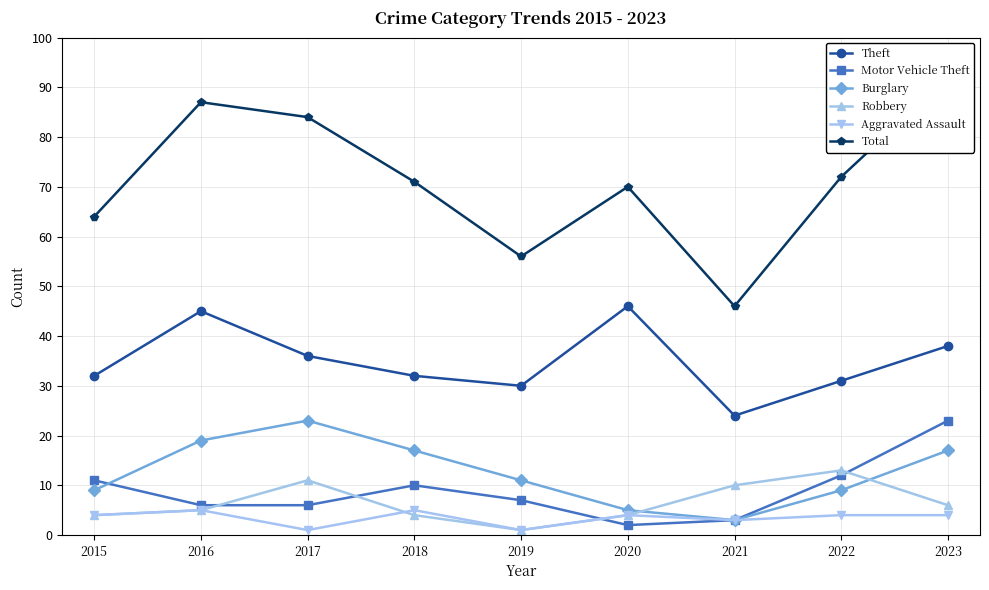

The value of Burglary at 2023 is 17. True or false?

True